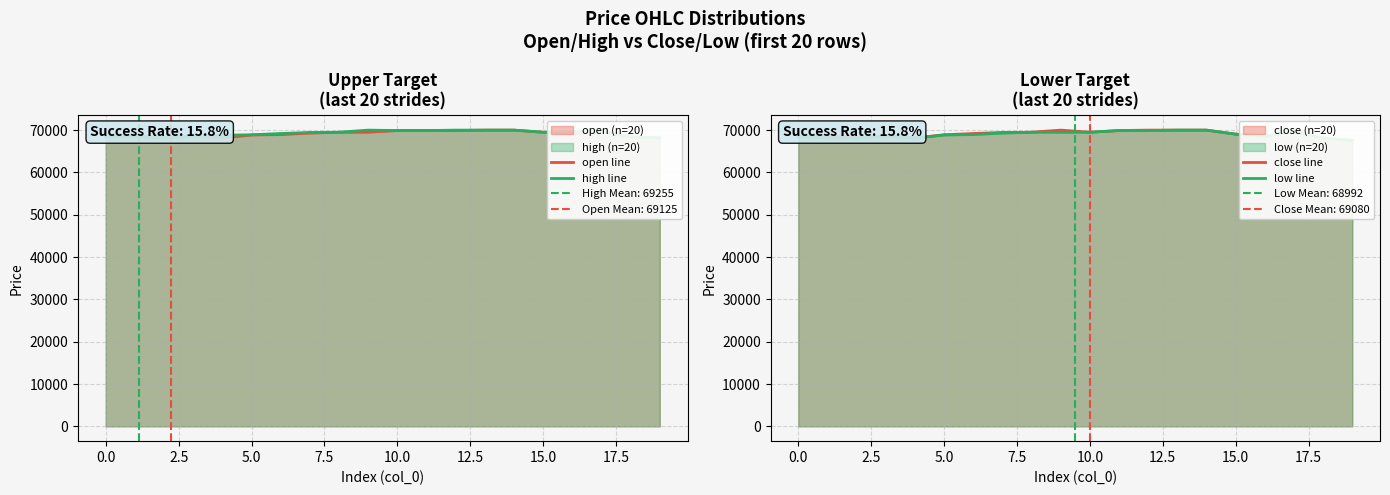

What is the approximate value of open line at 17.5, to the nearest 10?

69500